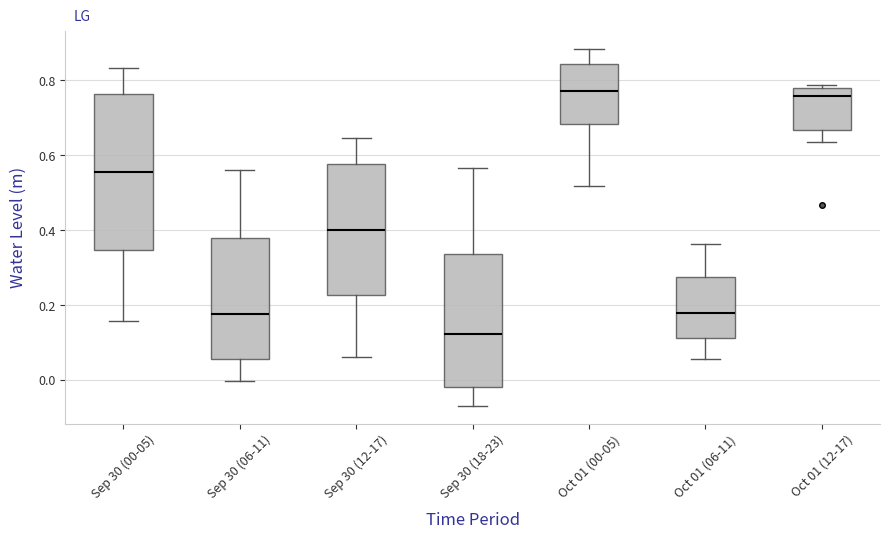

Reading left to right, transcribe this box plot: for each box, give where its median line is, the range the box spans, and where its two whiskers end, as read against the y-axis. The values are not printed on the chart, so give them approximately, as read against the axis.

Sep 30 (00-05): median 0.56, box 0.34 to 0.76, whiskers 0.16 to 0.84
Sep 30 (06-11): median 0.18, box 0.06 to 0.38, whiskers 0.00 to 0.56
Sep 30 (12-17): median 0.40, box 0.22 to 0.58, whiskers 0.06 to 0.64
Sep 30 (18-23): median 0.12, box -0.02 to 0.34, whiskers -0.06 to 0.56
Oct 01 (00-05): median 0.78, box 0.68 to 0.84, whiskers 0.52 to 0.88
Oct 01 (06-11): median 0.18, box 0.12 to 0.28, whiskers 0.06 to 0.36
Oct 01 (12-17): median 0.76, box 0.66 to 0.78, whiskers 0.64 to 0.78 (just above the box's upper edge)